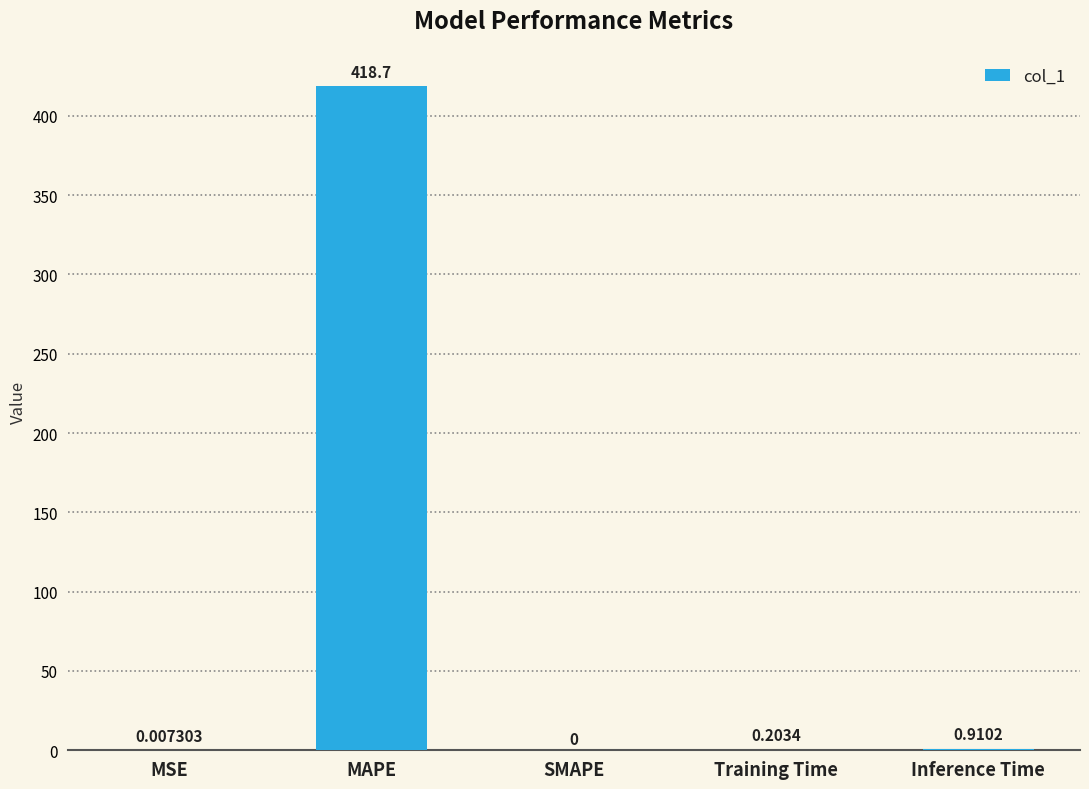

Which category has the highest value across all series?

MAPE